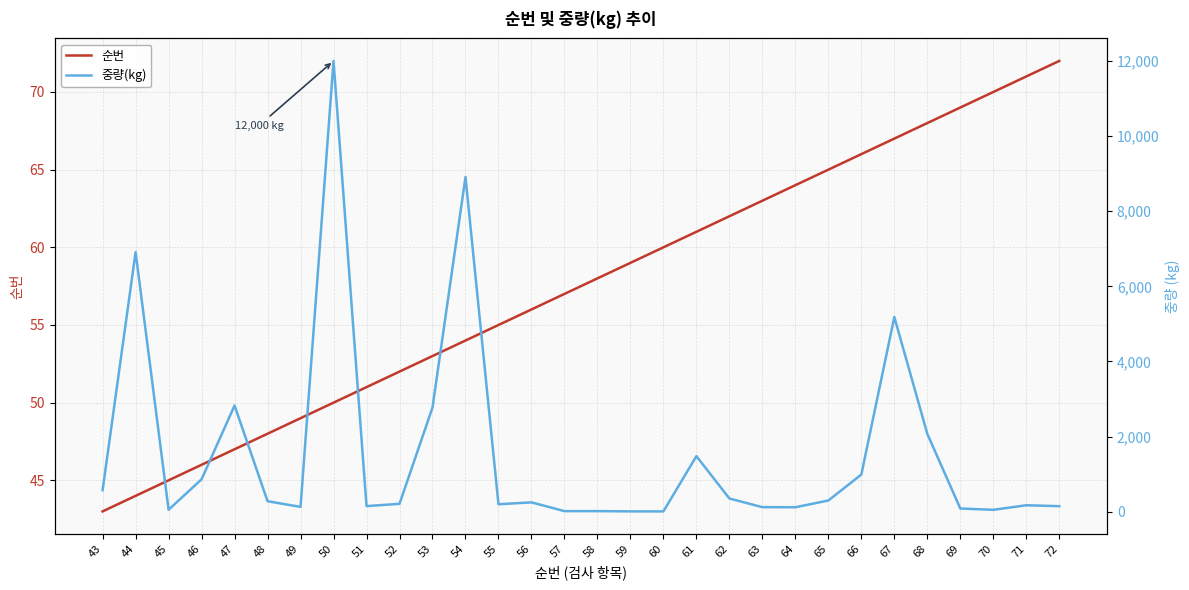

What is the greatest value displayed?

12000.0